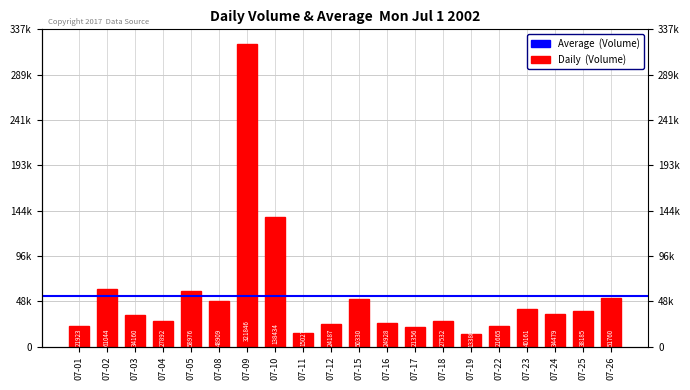

What value does the data have at 07-15, to the nearest 100?

50300